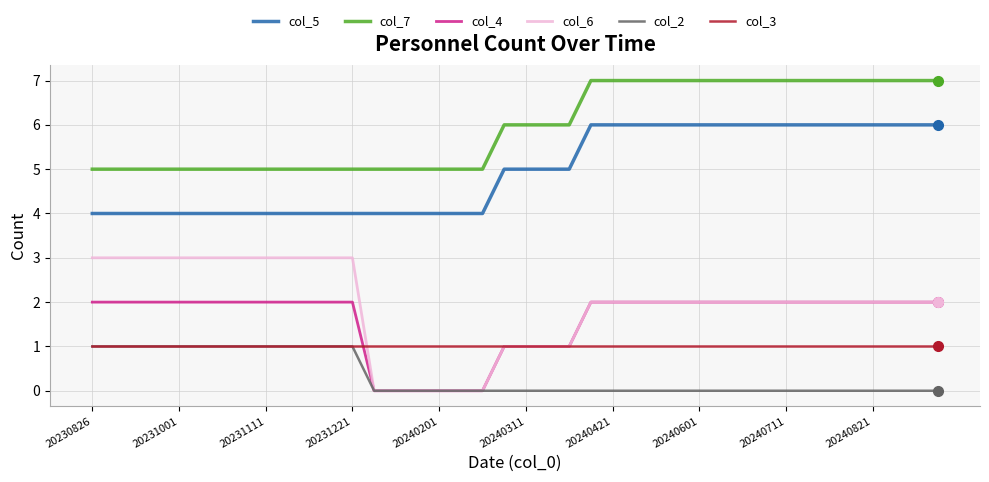

Which series has the largest total across all categories?

col_7